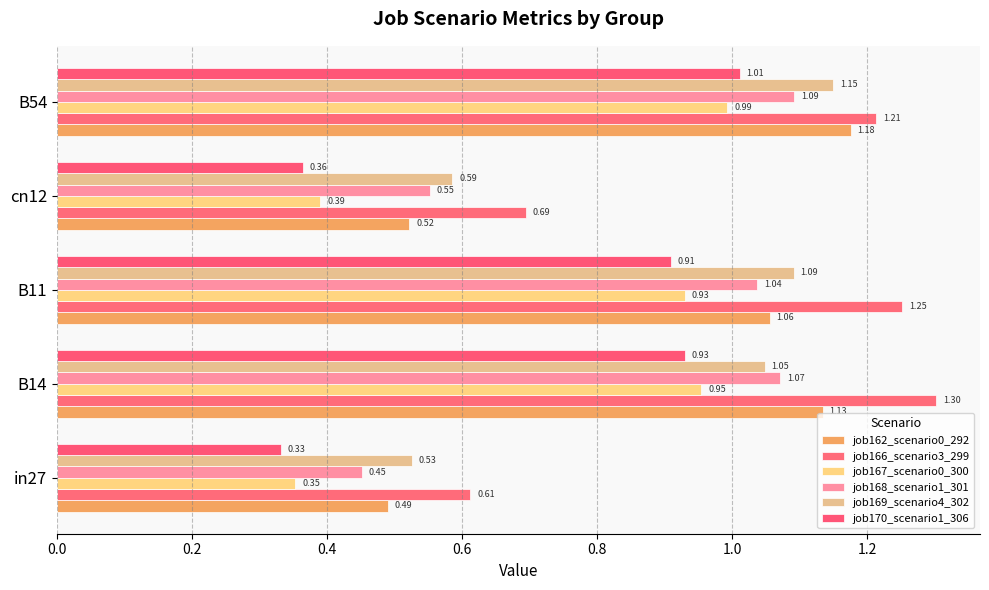

What is the value of the job168_scenario1_301 bar at the 4th from the left?

0.6